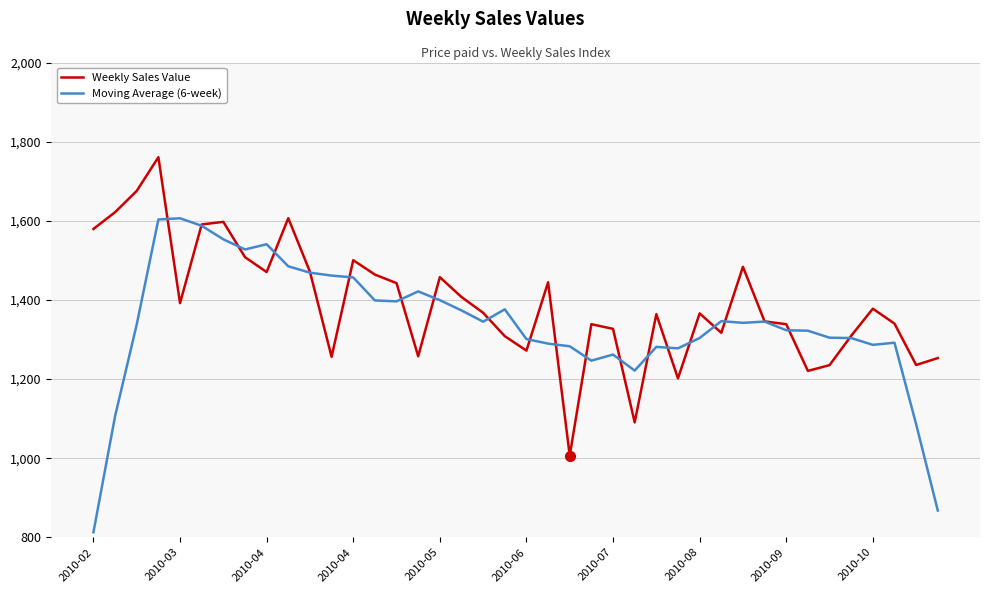

What is the minimum value shown in the chart?

812.8